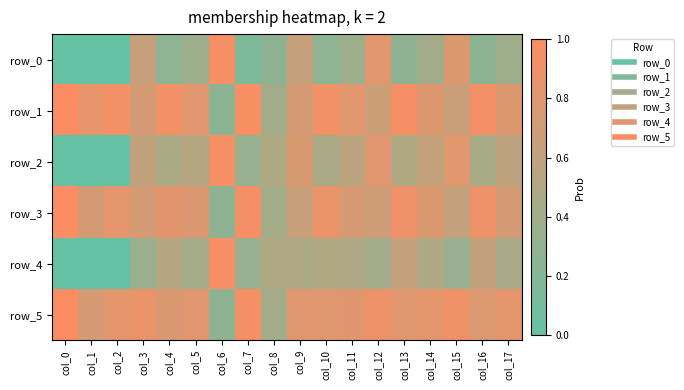

Which series has the widest spread of values?

row_4